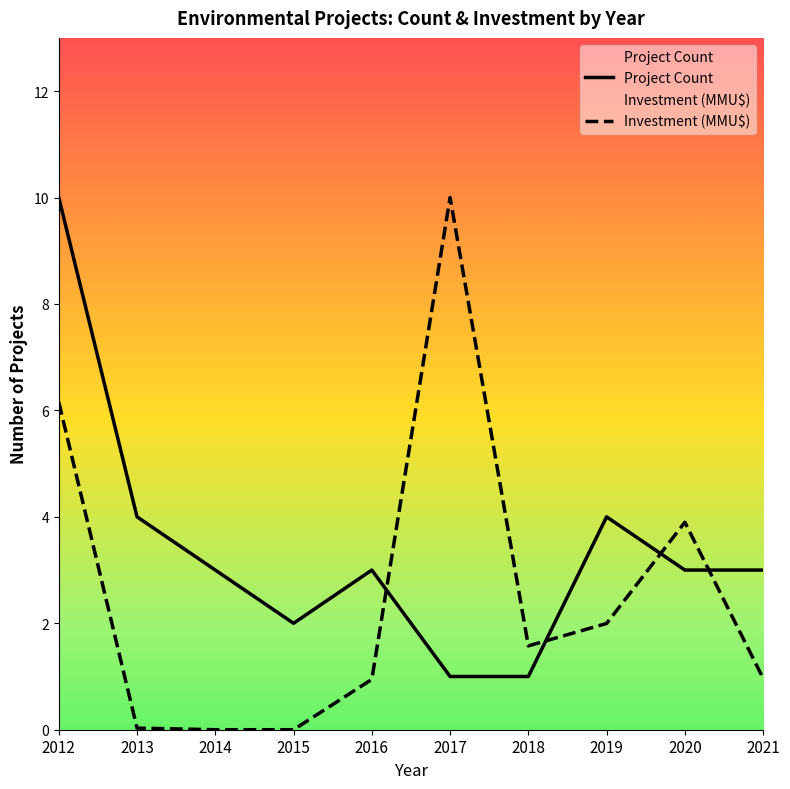

What are all the series names shown in the legend?

Project Count, Investment (MMU$)